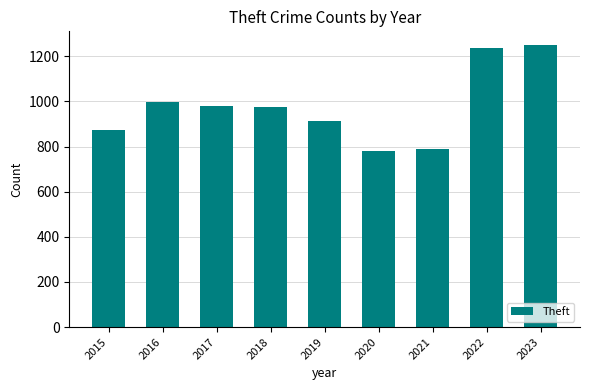

True or false: the data shows 1248 at 2023.

True